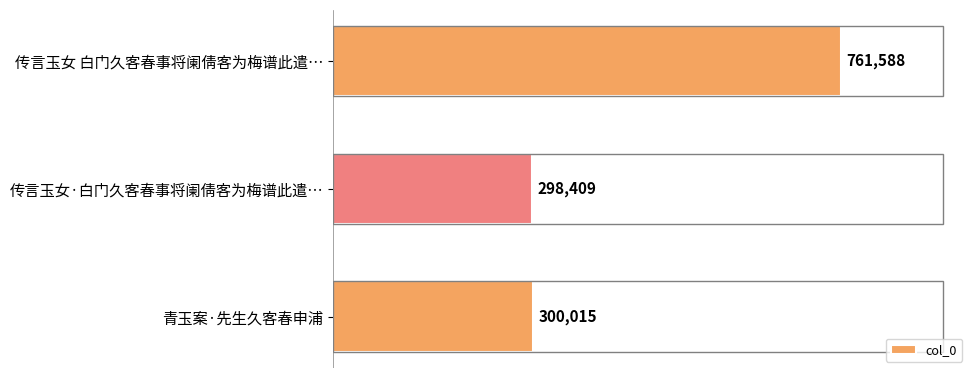

Between 传言玉女 白门久客春事将阑倩客为梅谱此遣… and 传言玉女·白门久客春事将阑倩客为梅谱此遣…, which is larger?

传言玉女 白门久客春事将阑倩客为梅谱此遣…